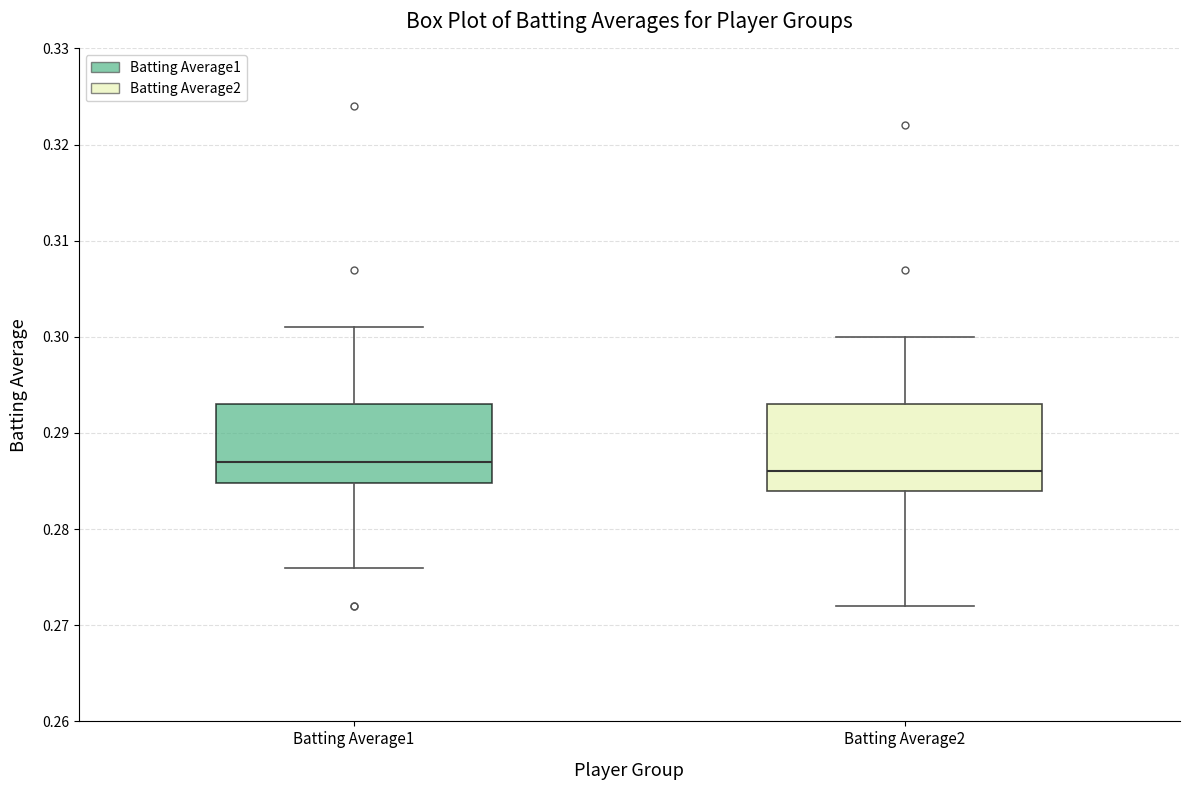

Which box has the highest median line?

Batting Average1